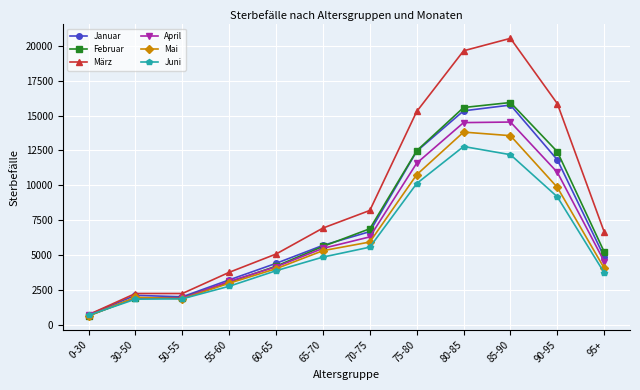

True or false: Februar has more than 0 interior local peaks.

True